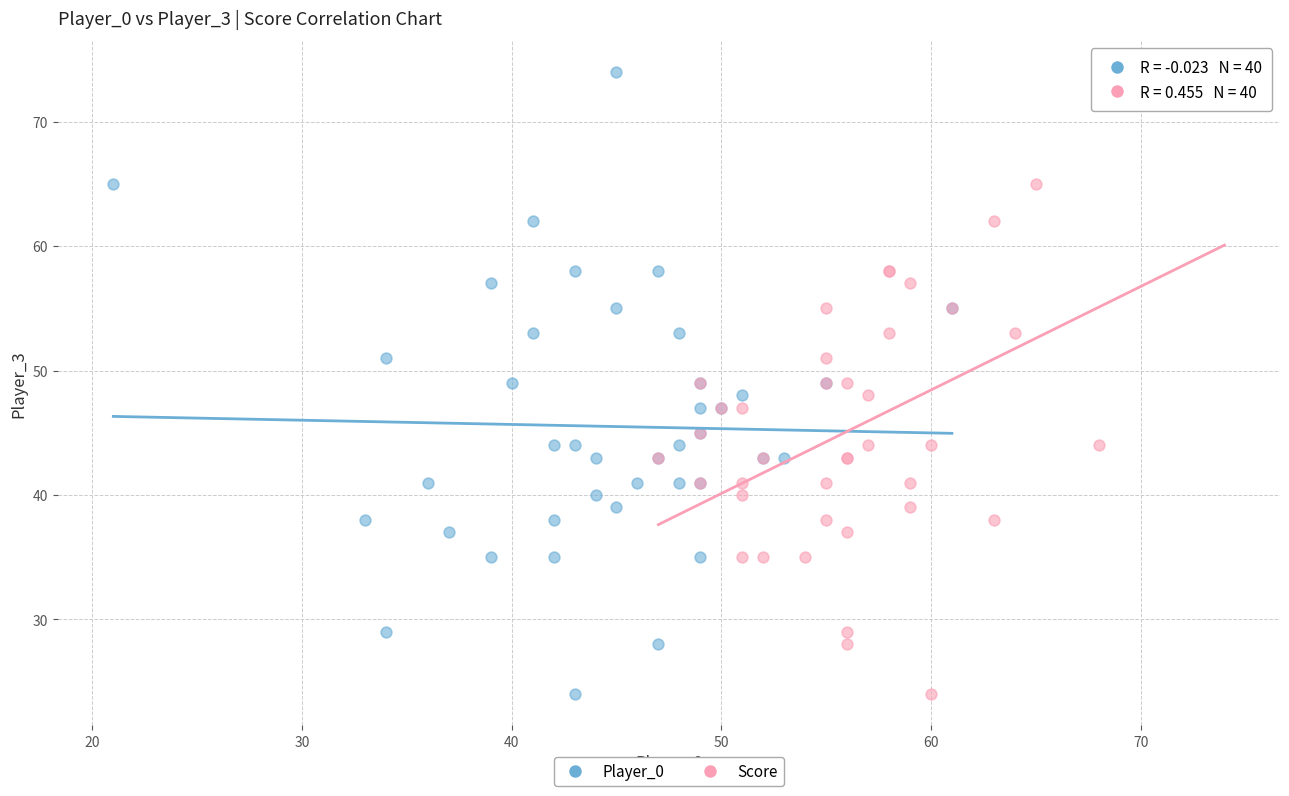

What are all the series names shown in the legend?

Player_0, Score